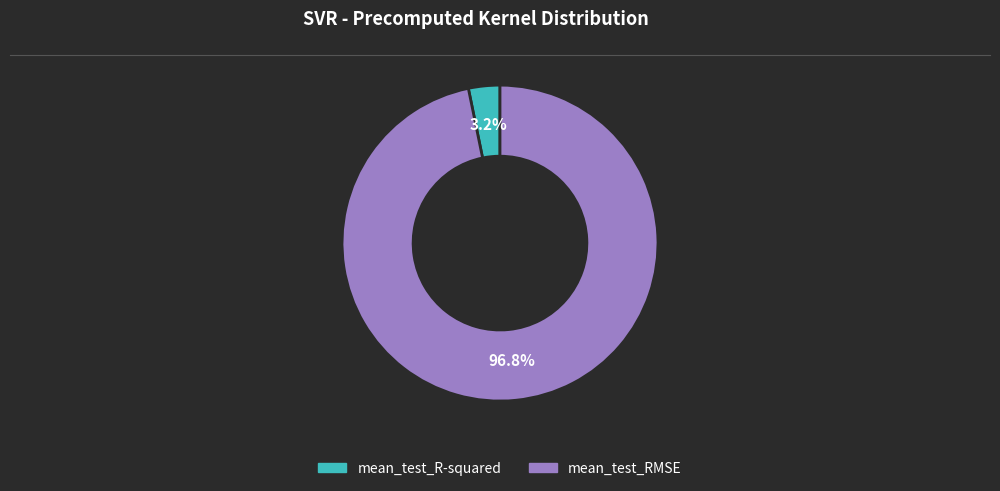

What is the smallest slice in the pie chart?

mean_test_R-squared